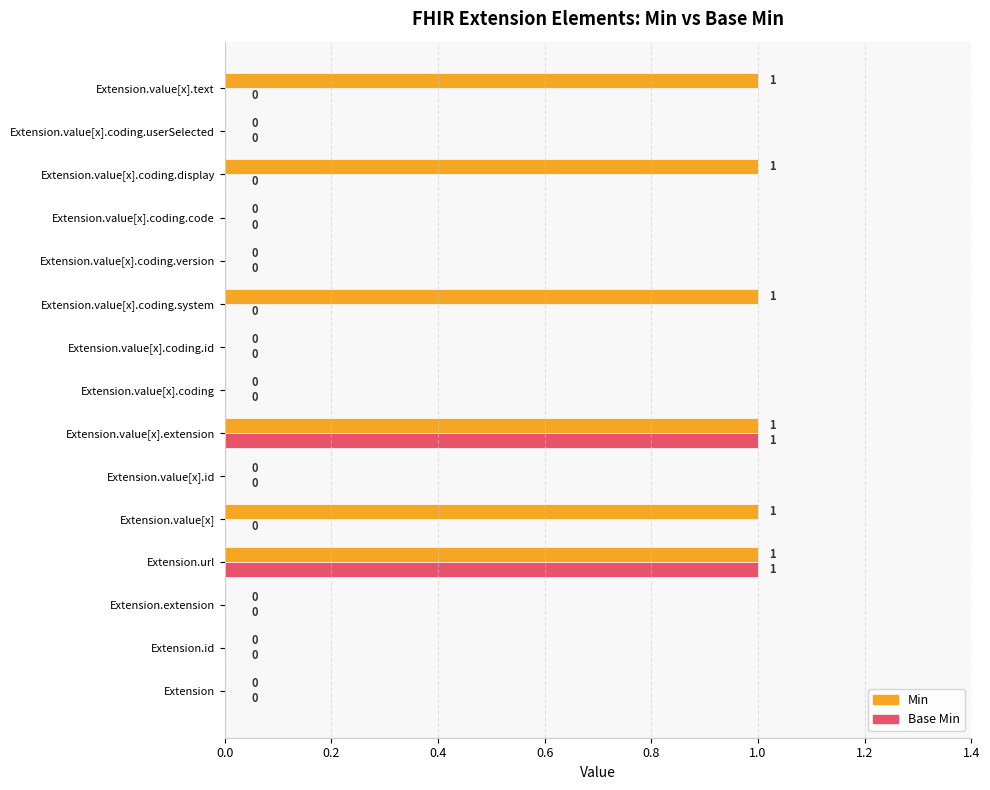

Which series changed the most between Extension.value[x] and Extension.value[x].coding?

Min